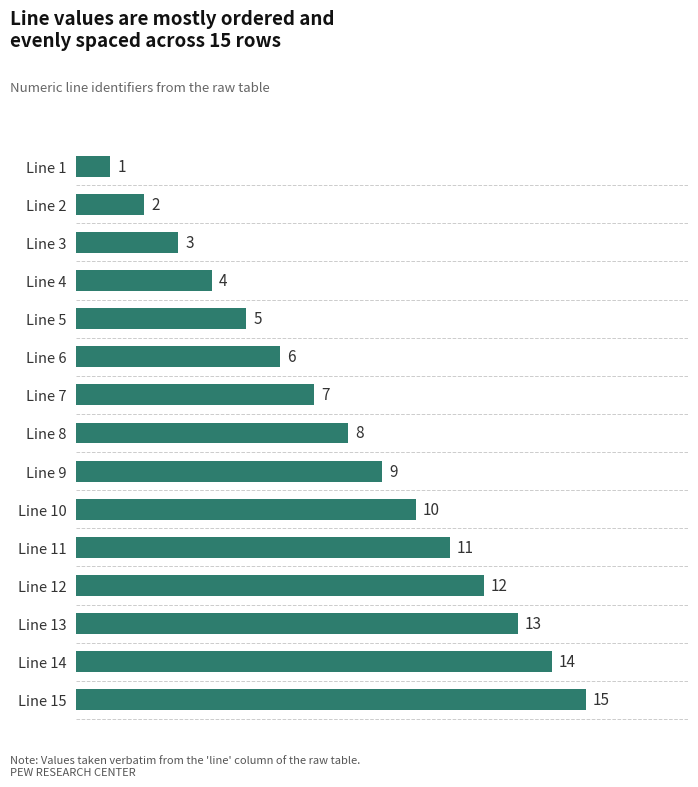

What is the minimum value shown in the chart?

1